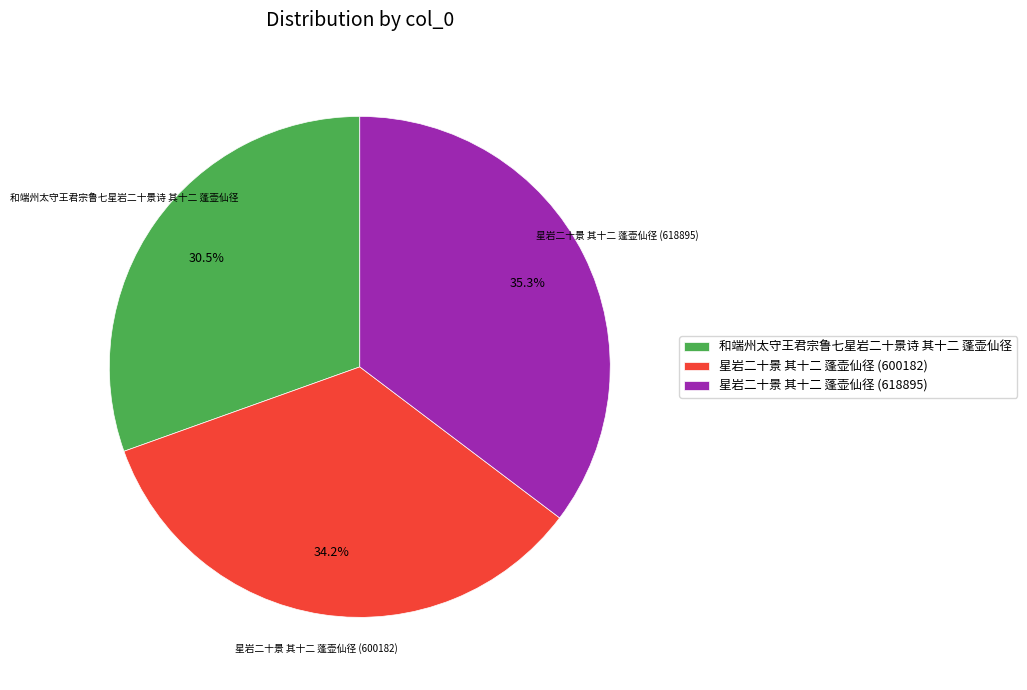

Rank the categories by value from highest to lowest.

星岩二十景 其十二 蓬壶仙径 (618895), 星岩二十景 其十二 蓬壶仙径 (600182), 和端州太守王君宗鲁七星岩二十景诗 其十二 蓬壶仙径